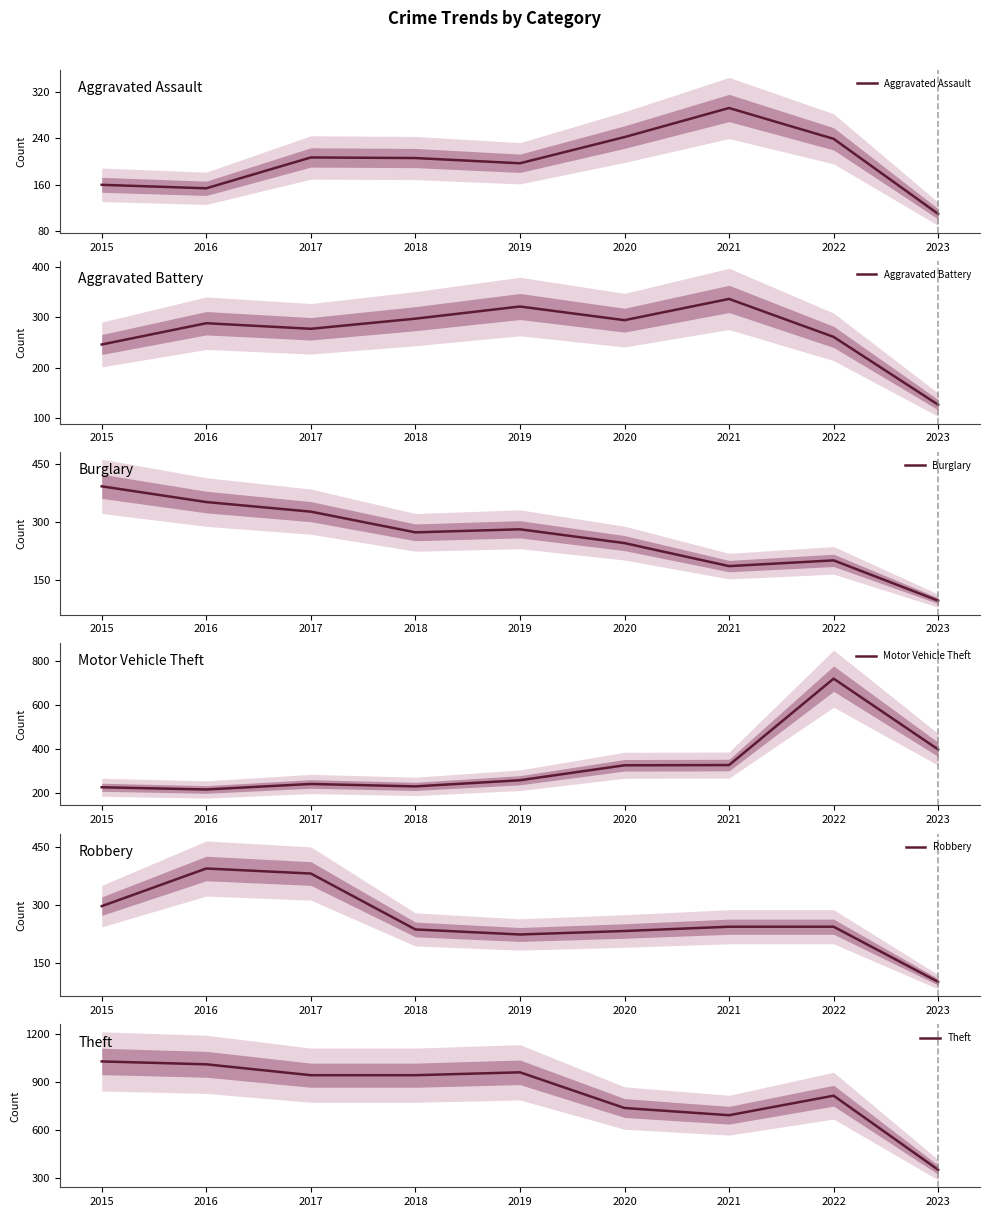

Read the Theft value at 2020.

736